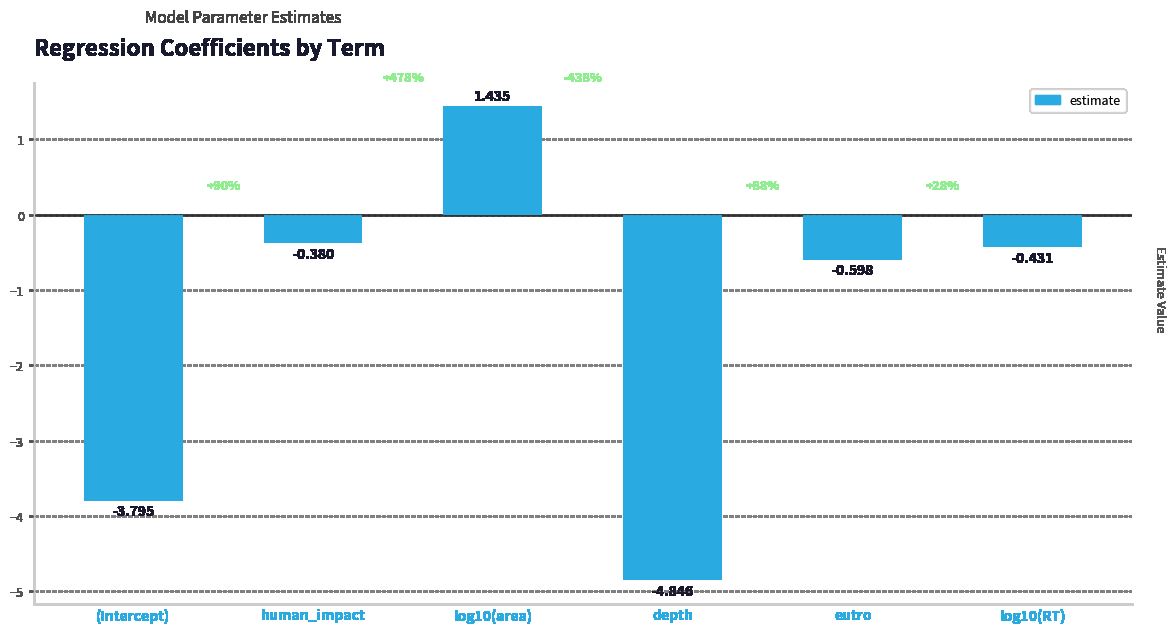

List the labels in order of value, smallest first.

depth, (Intercept), eutro, log10(RT), human_impact, log10(area)